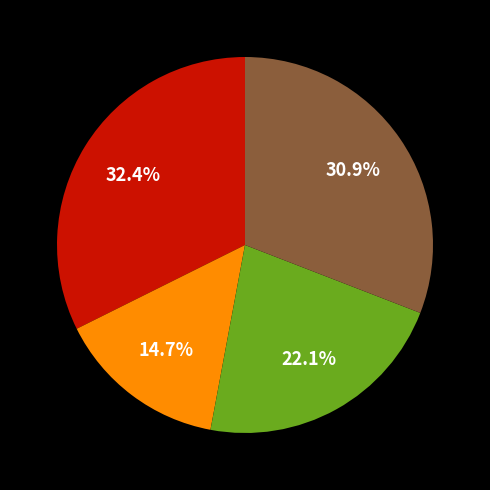

Does any single category account for the majority?

No